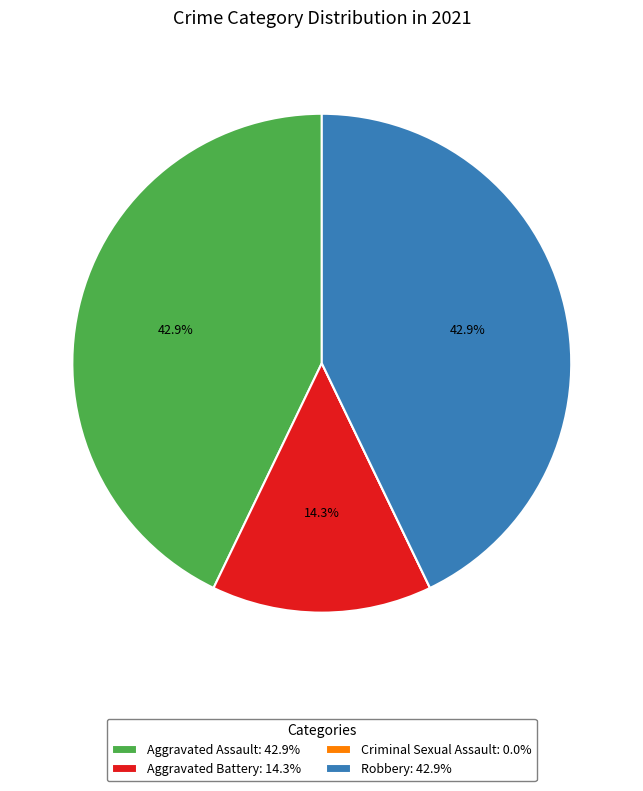

What portion of the pie excludes Aggravated Battery: 14.3%?

85.7%